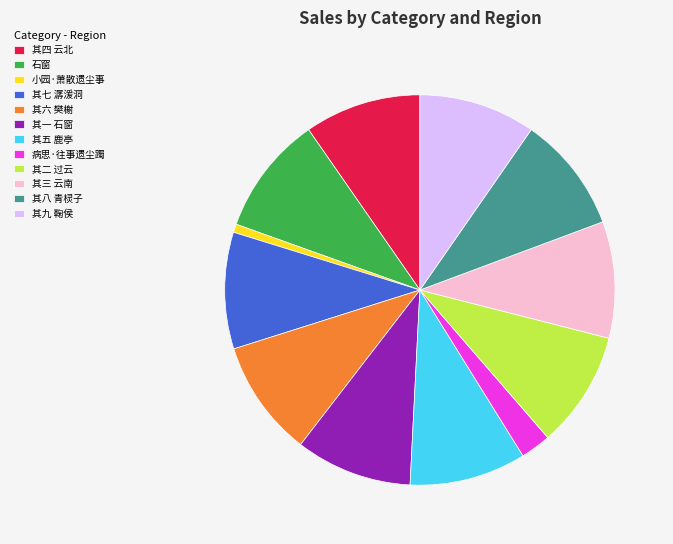

Which slice is the smallest?

小园·萧散遗尘事